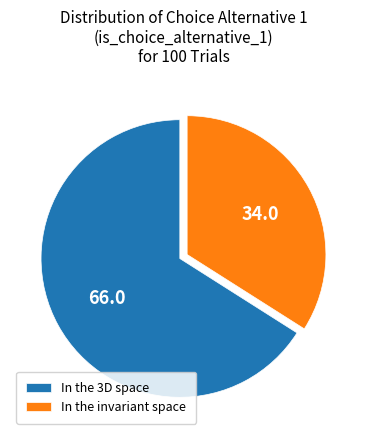

Does any single category account for the majority?

Yes